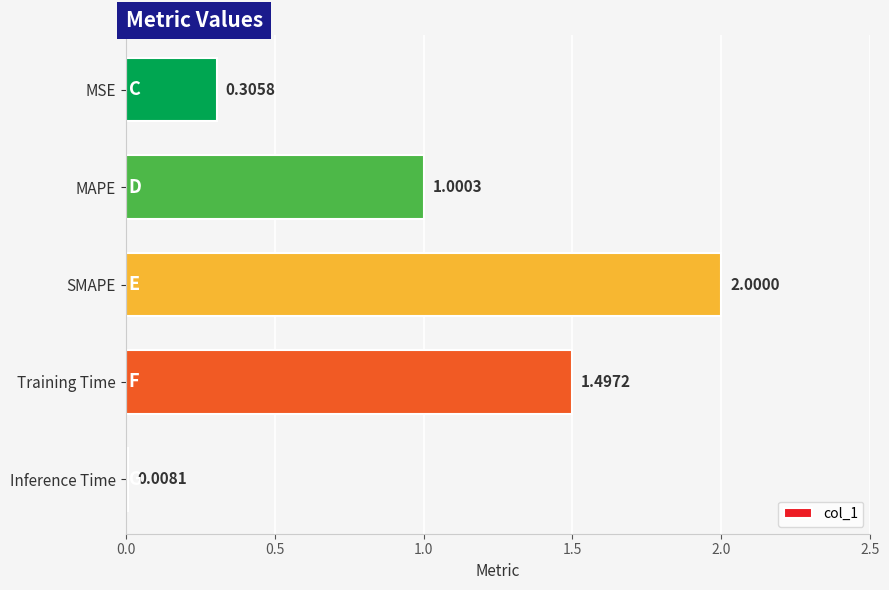

At which category does the chart reach its peak across all series?

SMAPE